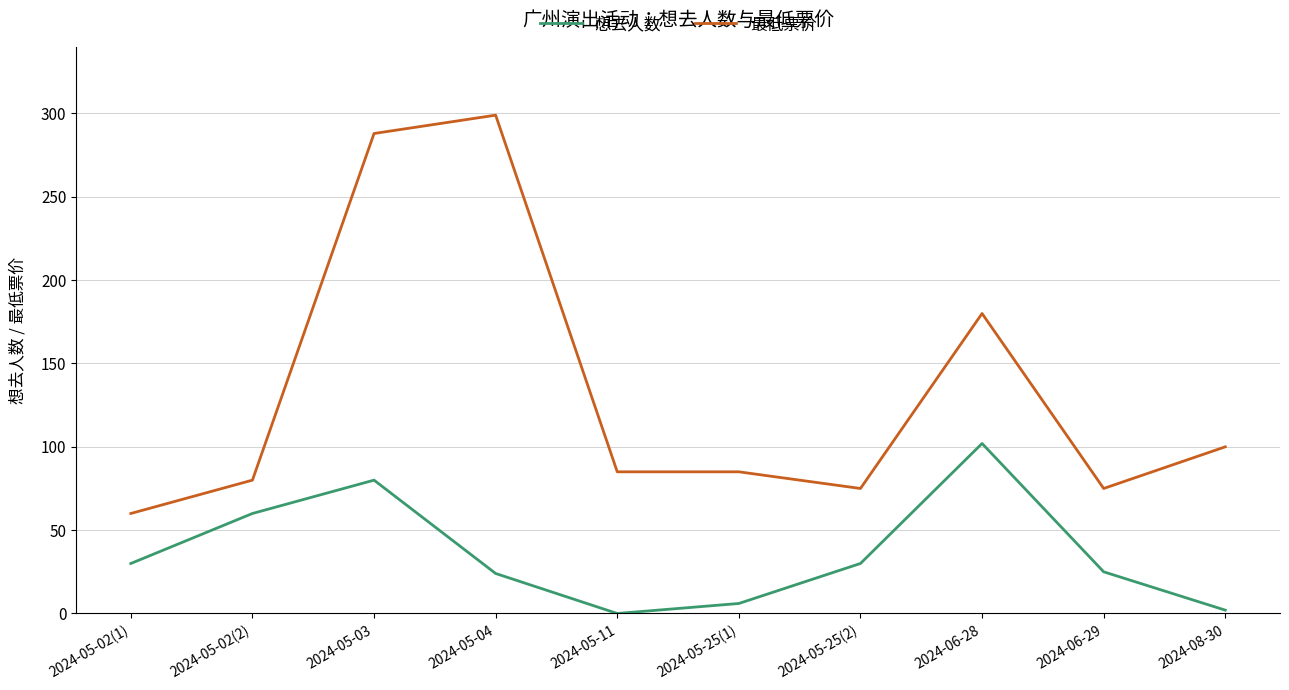

True or false: 想去人数 and 最低票价 cross at least once.

False